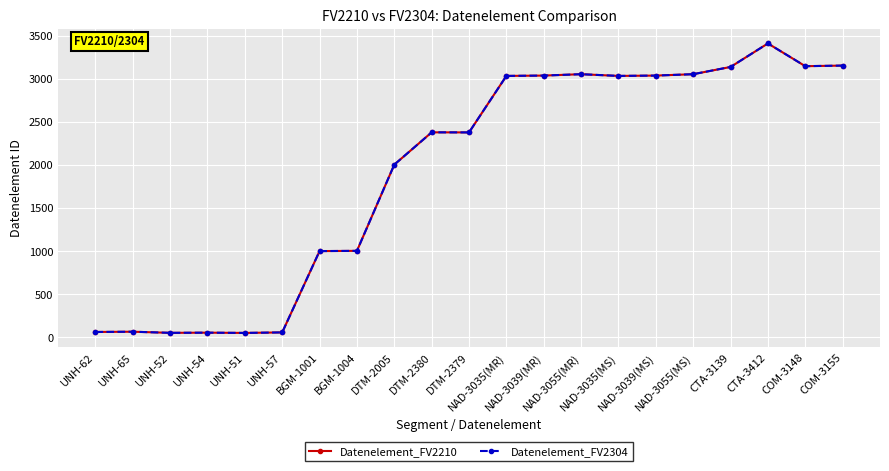

Does the chart have visible grid lines?

Yes